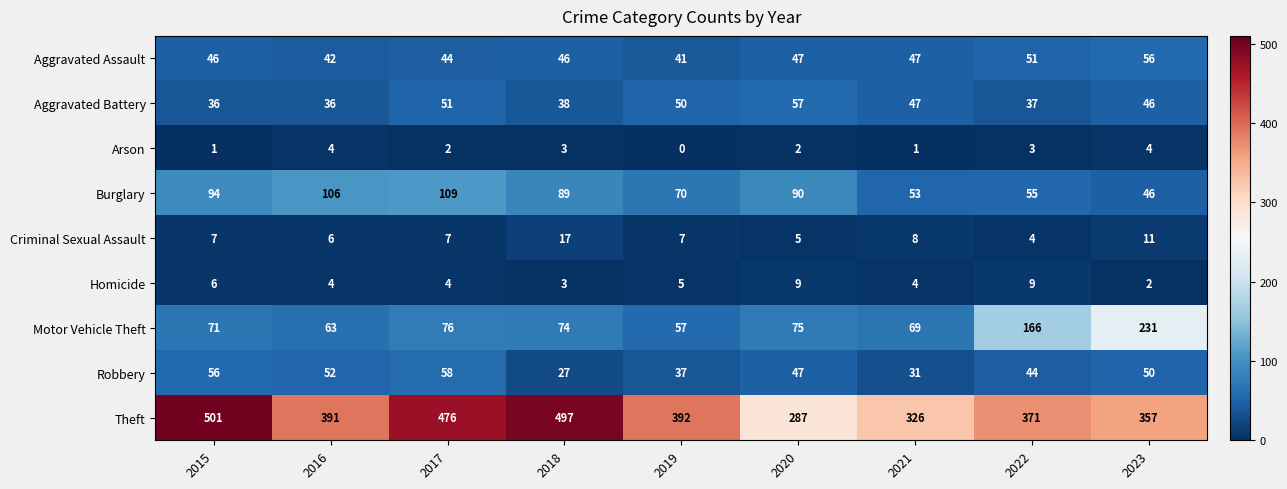

The value of Robbery at 2019 is 37. True or false?

True